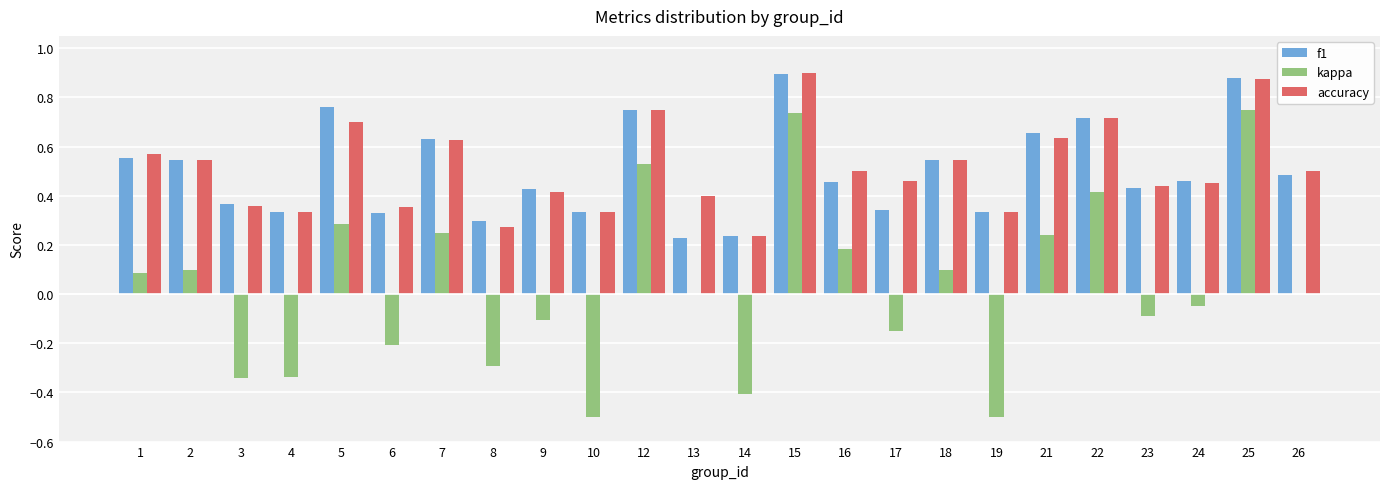

The value of accuracy at 5 is 0.7. True or false?

True